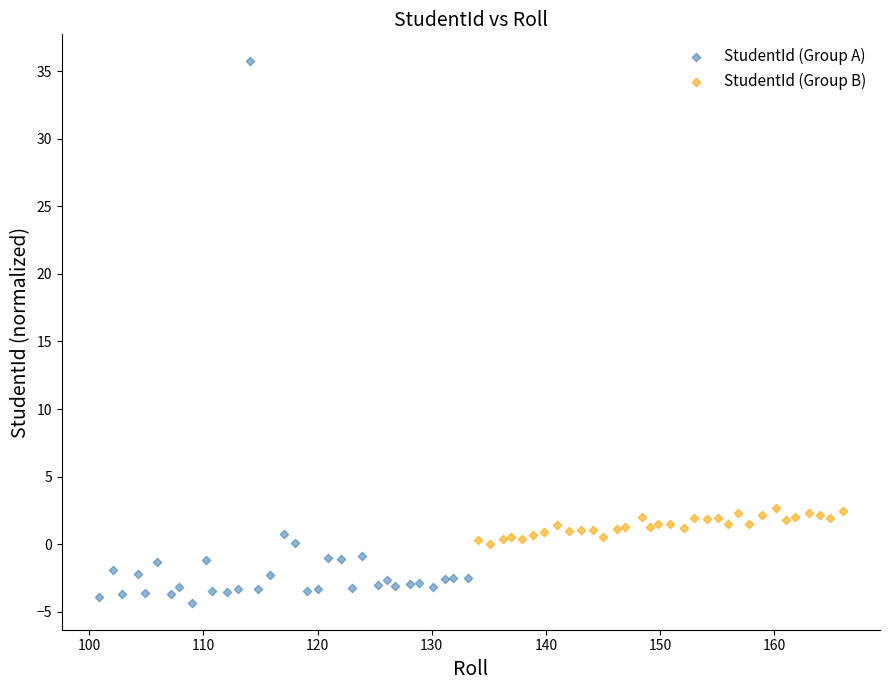

Which series reaches the minimum Y coordinate?

StudentId (Group A)